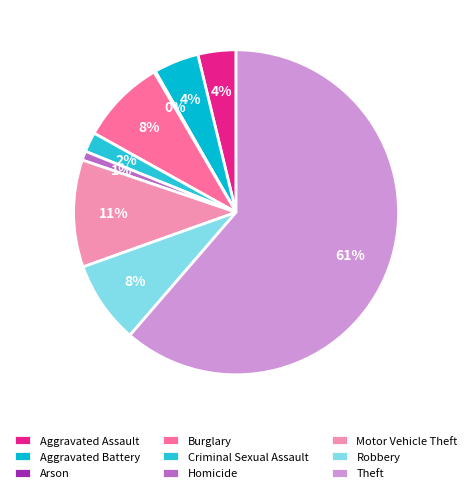

What is the majority slice?

Theft